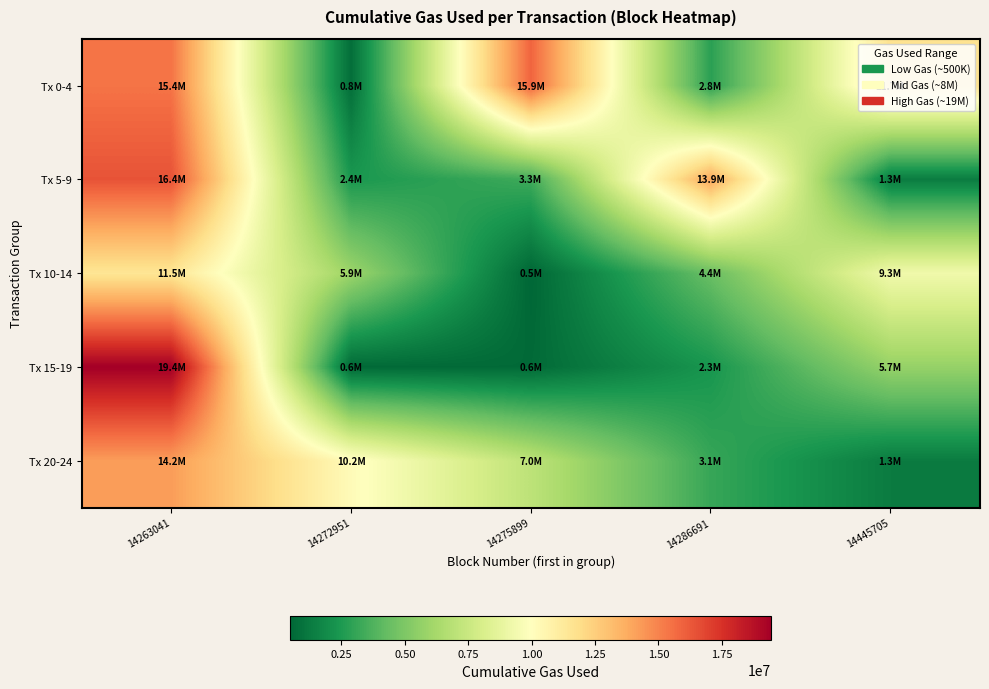

Reading right to left, what are all the values shown in this chart?

Tx 0-4: 14445705=11668795	14286691=2822651	14275899=15881197	14272951=777932	14263041=15434154
Tx 5-9: 14445705=1332981	14286691=13904601	14275899=3318751	14272951=2402323	14263041=16439179
Tx 10-14: 14445705=9273120	14286691=4406335	14275899=488155	14272951=5932990	14263041=11489138
Tx 15-19: 14445705=5722443	14286691=2310605	14275899=627085	14272951=606085	14263041=19445273
Tx 20-24: 14445705=1299790	14286691=3135431	14275899=7041487	14272951=10202875	14263041=14225845